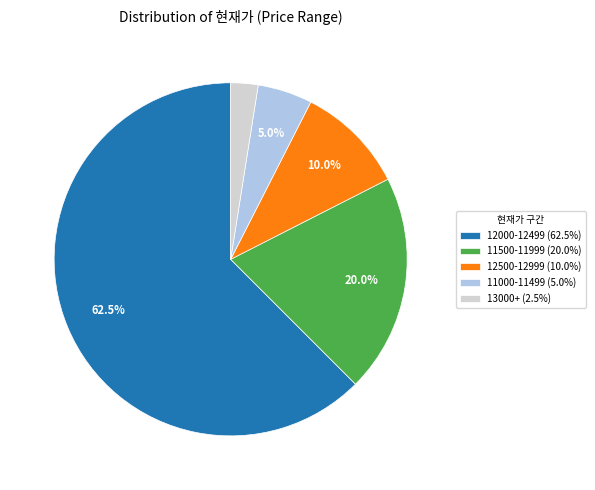

What is the ratio of the value at 12000-12499 (62.5%) to the value at 13000+ (2.5%)?

25.0